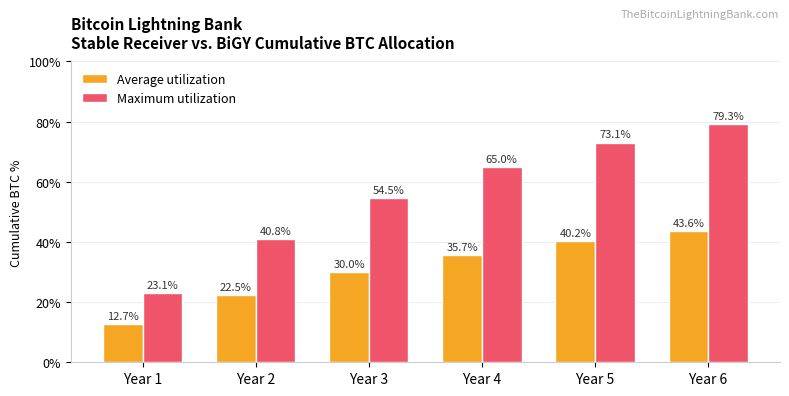

What is the sum of the Average utilization values at Year 6 and Year 3?

0.7